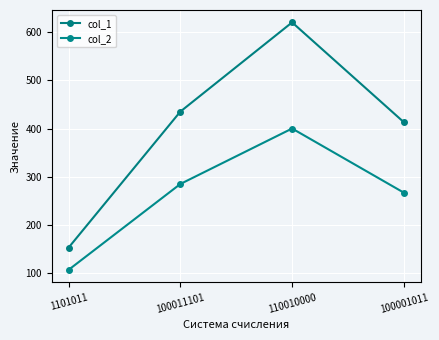

List the series in order of their overall mean, highest first.

col_1, col_2